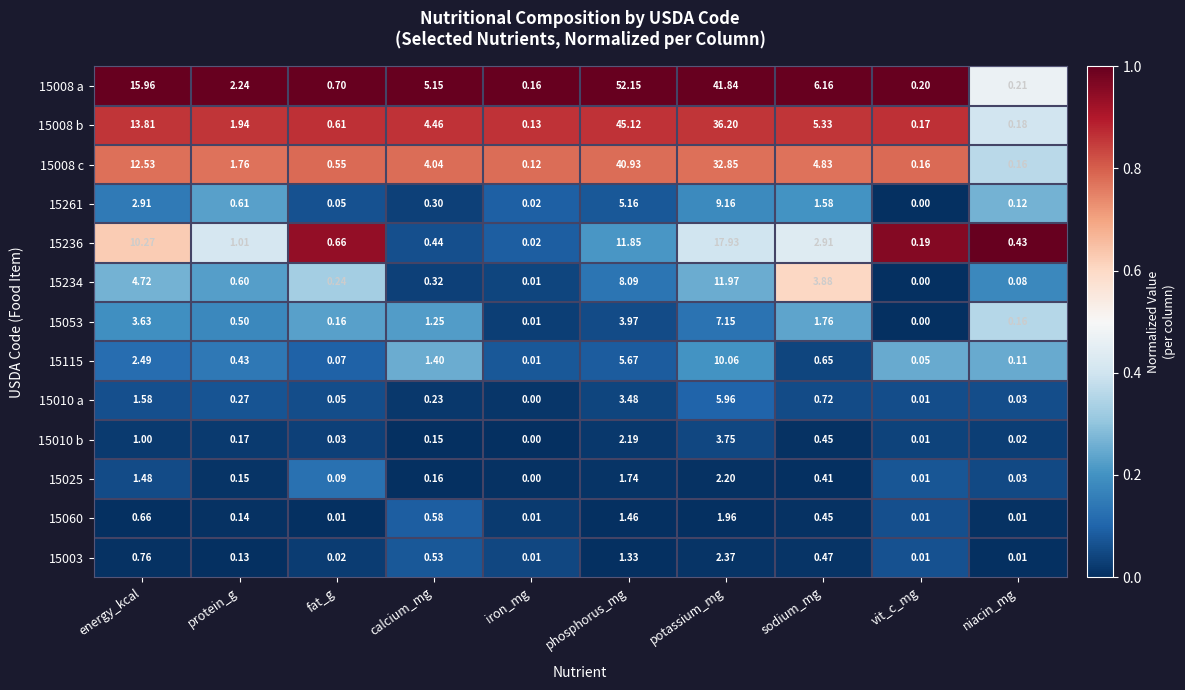

Rank the categories by 15261 value from lowest to highest.

vit_c_mg, iron_mg, fat_g, niacin_mg, calcium_mg, protein_g, sodium_mg, energy_kcal, phosphorus_mg, potassium_mg